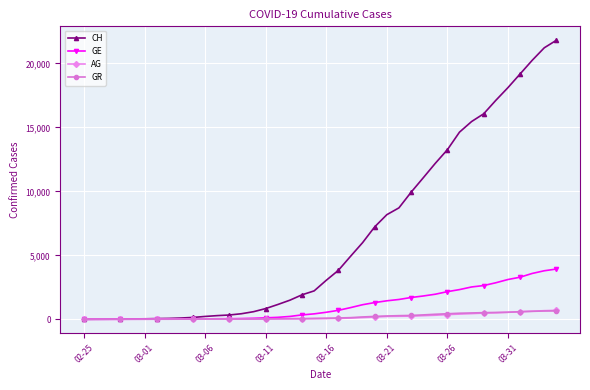

What is the greatest value displayed?

21806